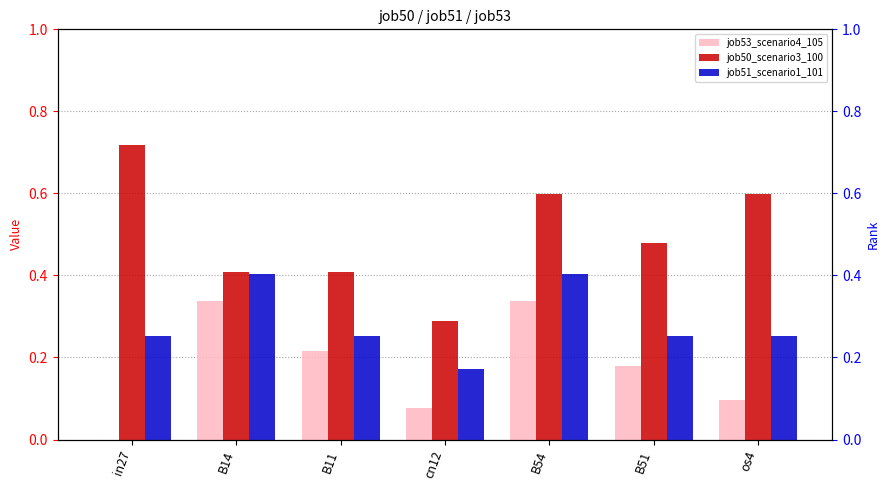

What is the difference between the maximum and second lowest values in the job53_scenario4_105 series?

0.3